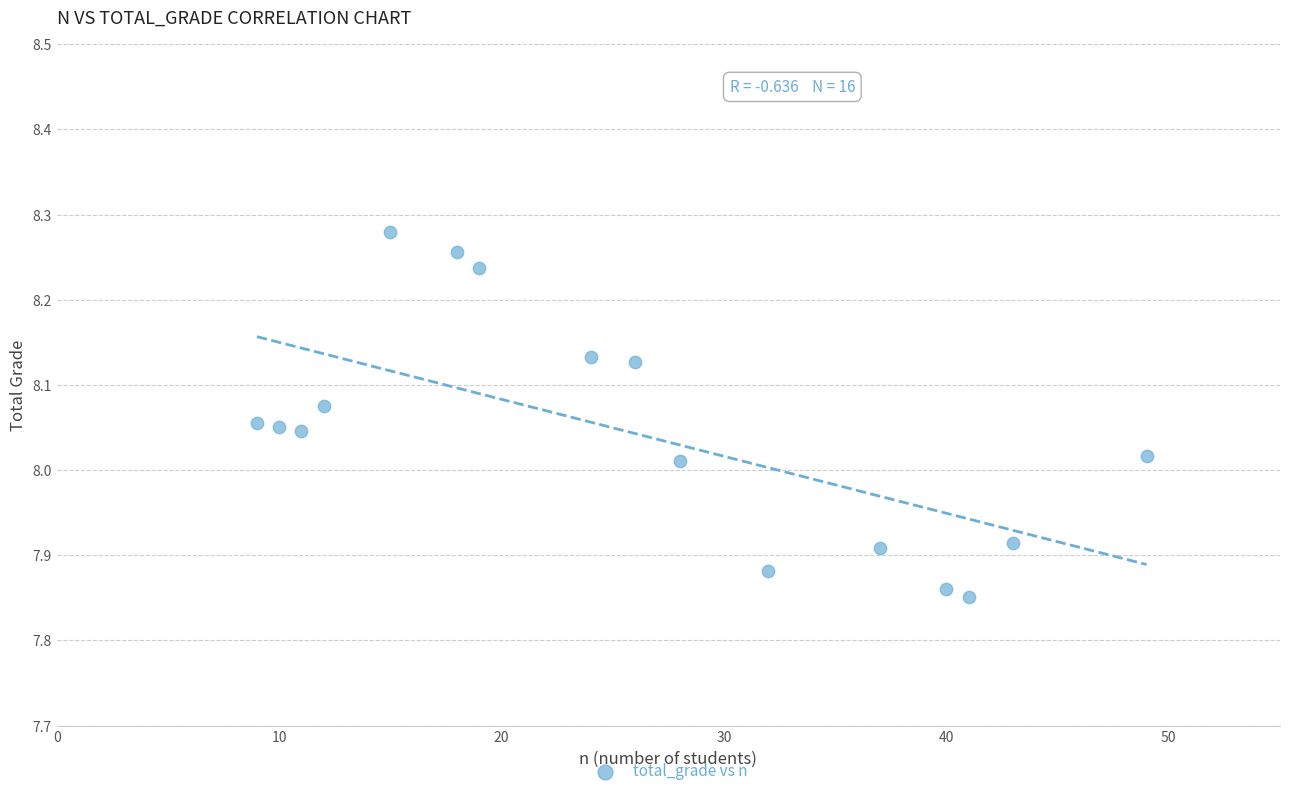

What is the range of X values (max minus min)?

40.0